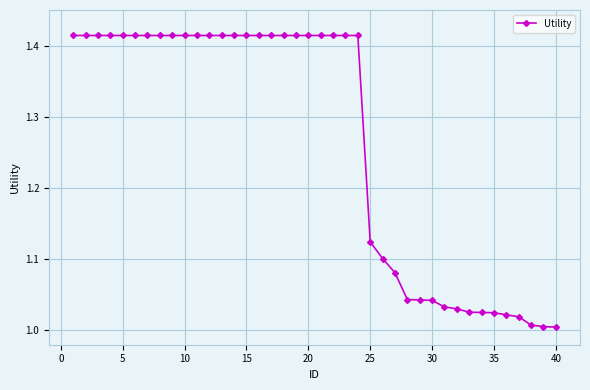

What is the difference between the second highest and second lowest values?

0.4